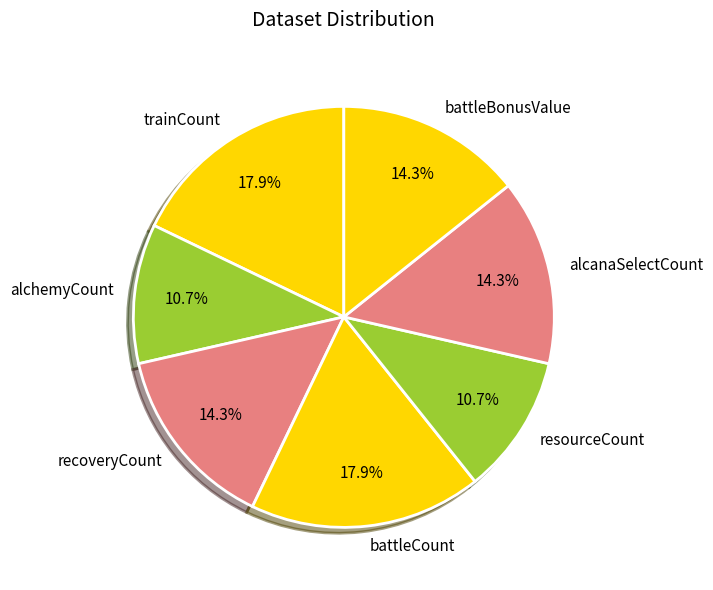

What is the total percentage of recoveryCount and alcanaSelectCount?

28.6%